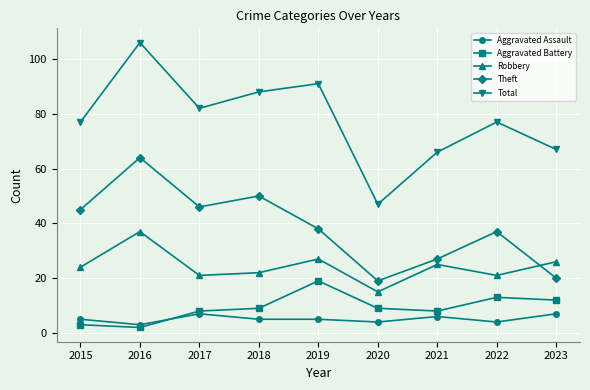

What is the minimum value for Theft?

19